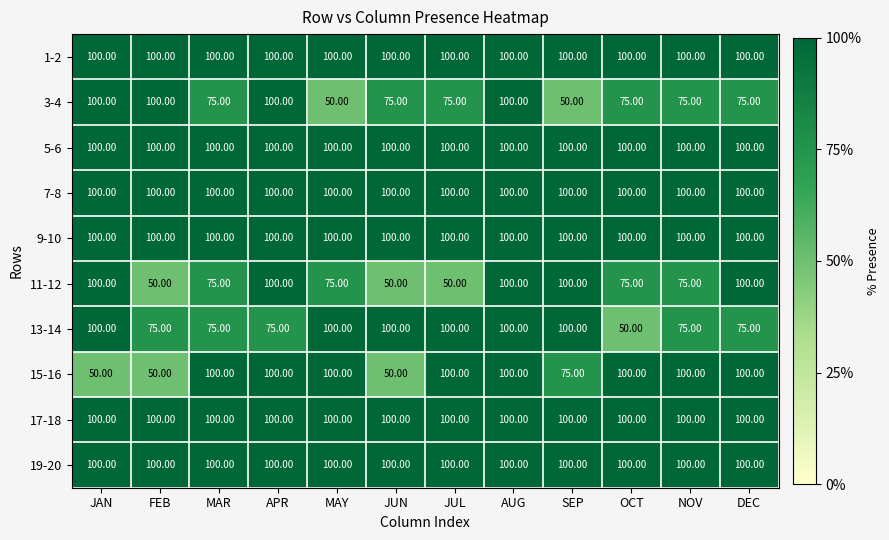

What is the sum of all 7-8 values?

1200